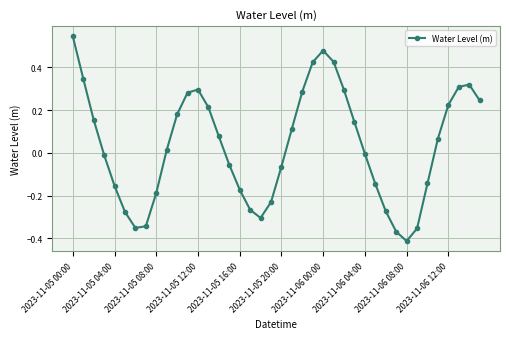

What is the sum of all values?

1.3